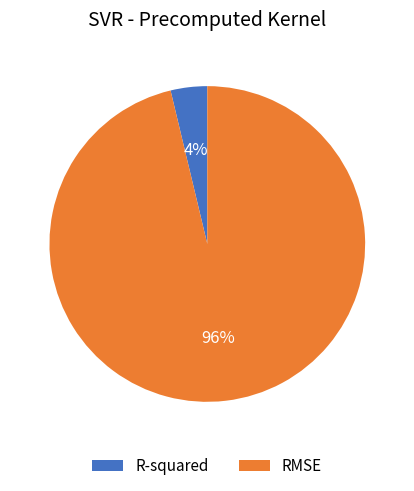

The RMSE slice represents 96% of the pie. True or false?

True